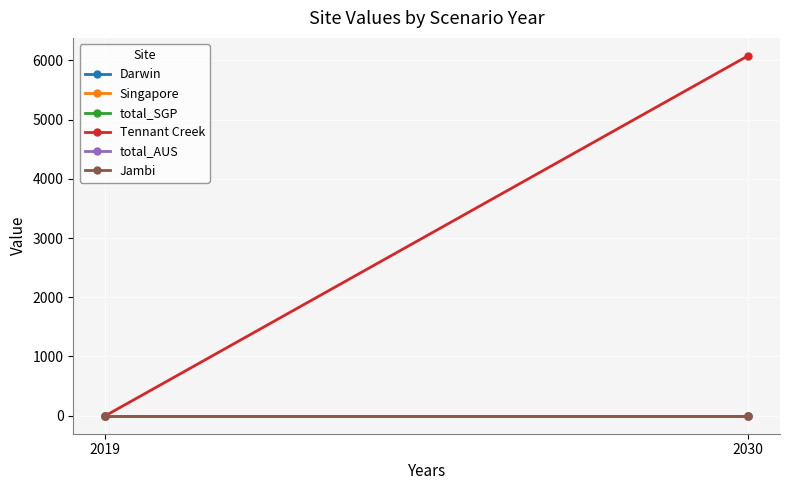

What are all the series names shown in the legend?

Darwin, Singapore, total_SGP, Tennant Creek, total_AUS, Jambi